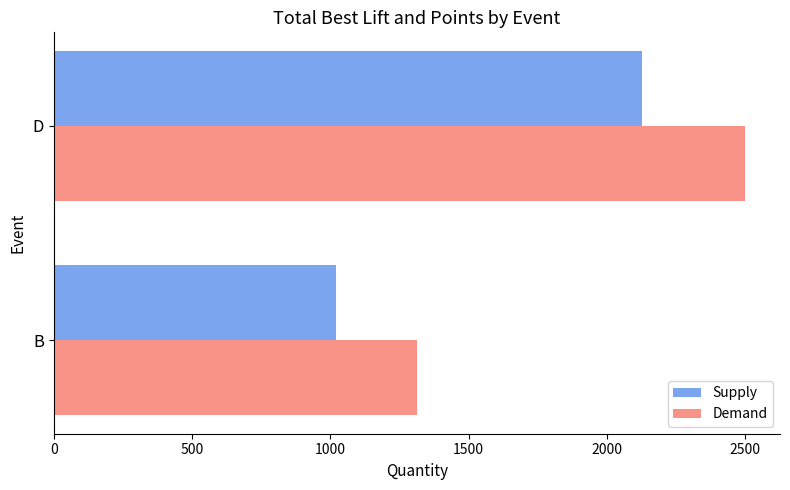

Is the value of Demand at D greater than the value of Supply at B?

Yes